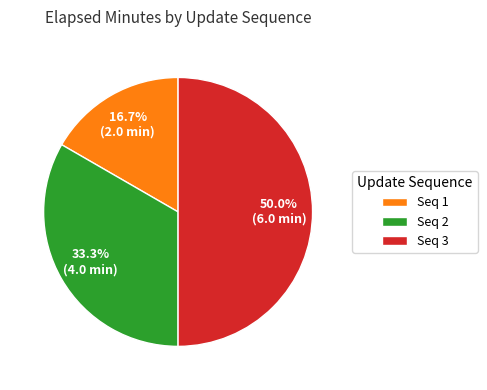

Does Seq 1 account for over 50% of the chart?

No